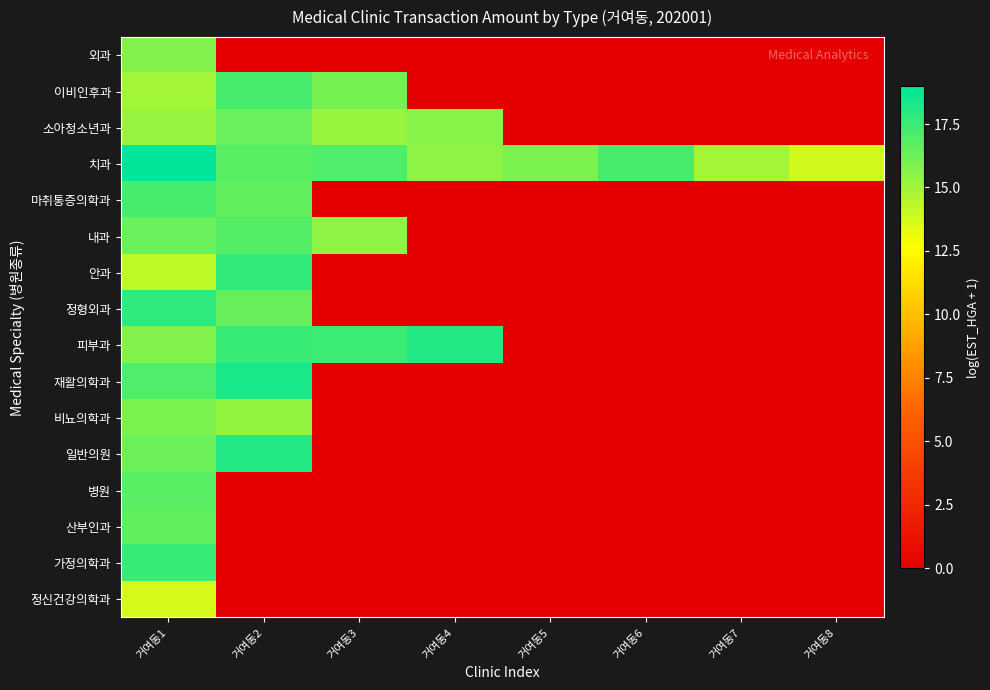

What is the total value across all series at 거여동2?

187.2